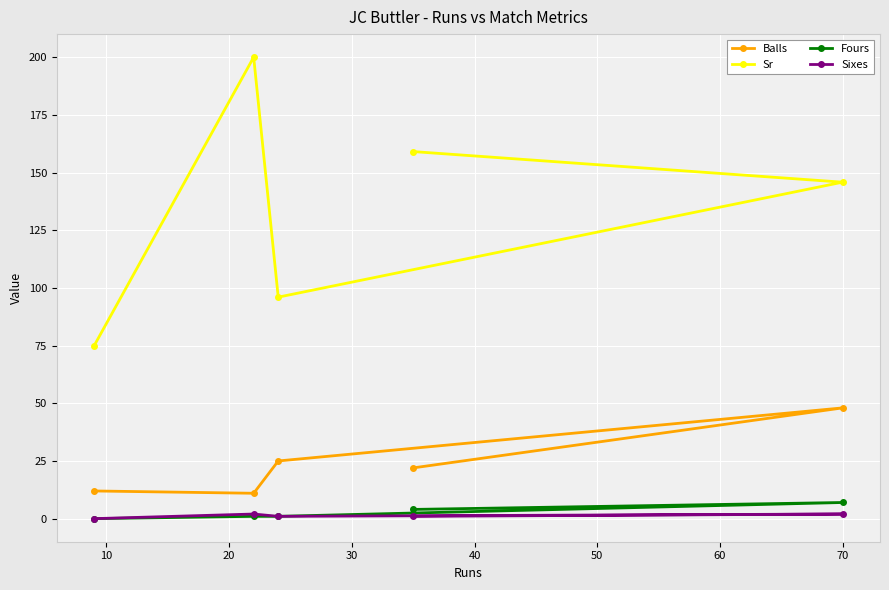

Reading left to right, what are all the values shown in this chart?

Balls: 12.0	11.0	25.0	22.0	48.0
Sr: 75.0	200.0	96.0	159.1	145.8
Fours: 0.0	1.0	1.0	4.0	7.0
Sixes: 0.0	2.0	1.0	1.0	2.0